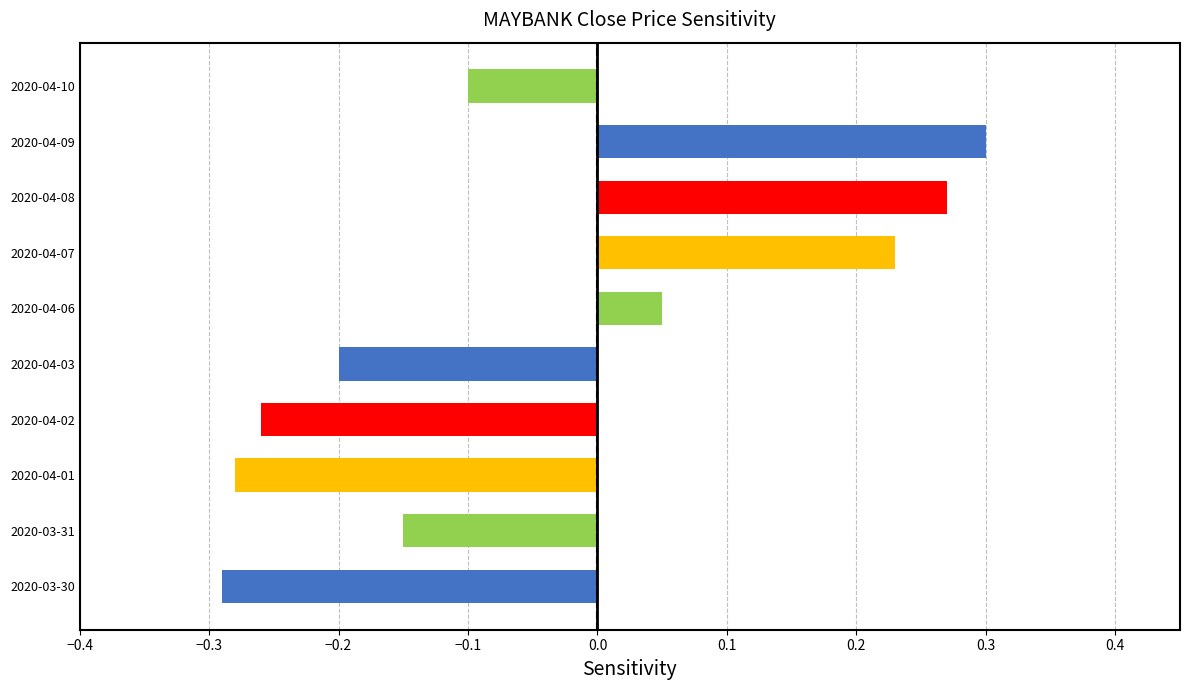

List the labels in order of value, smallest first.

2020-03-30, 2020-04-01, 2020-04-02, 2020-04-03, 2020-03-31, 2020-04-10, 2020-04-06, 2020-04-07, 2020-04-08, 2020-04-09